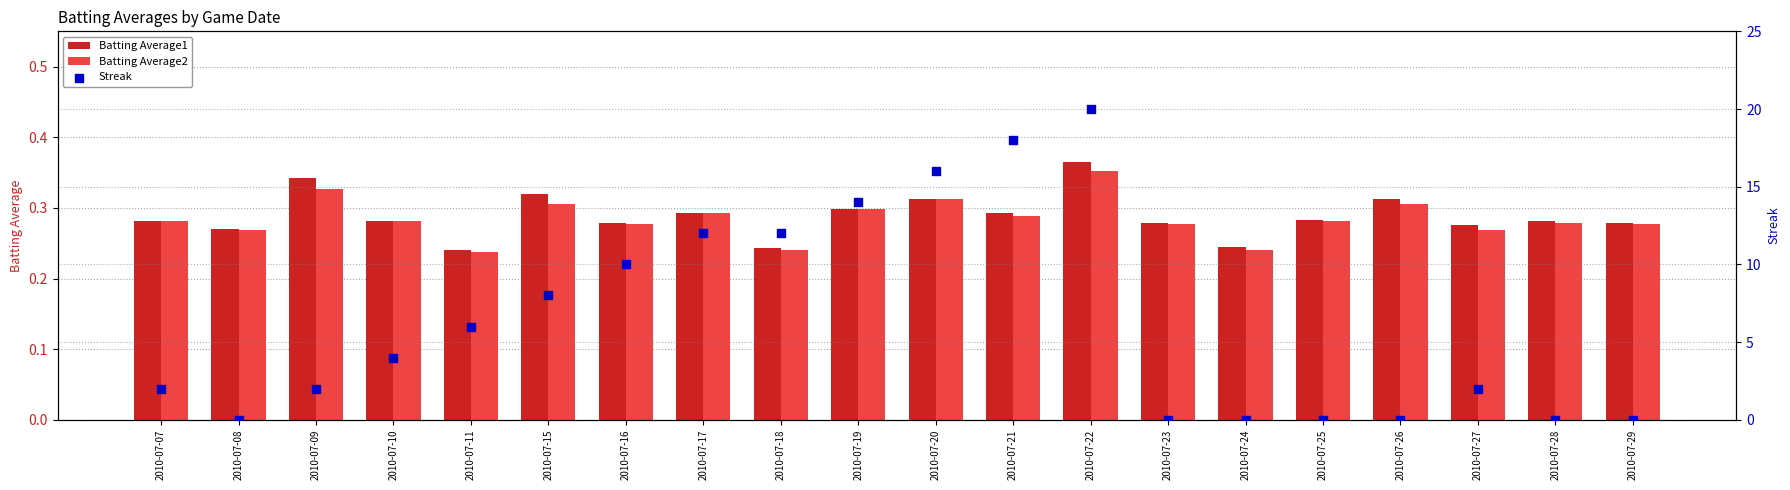

Which series has the largest total across all categories?

Streak